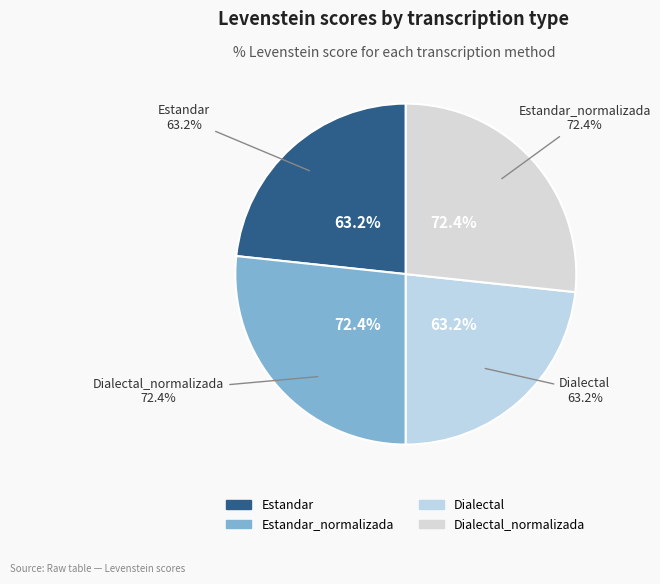

To the nearest percent, what percentage of the pie is Estandar_normalizada?

27%